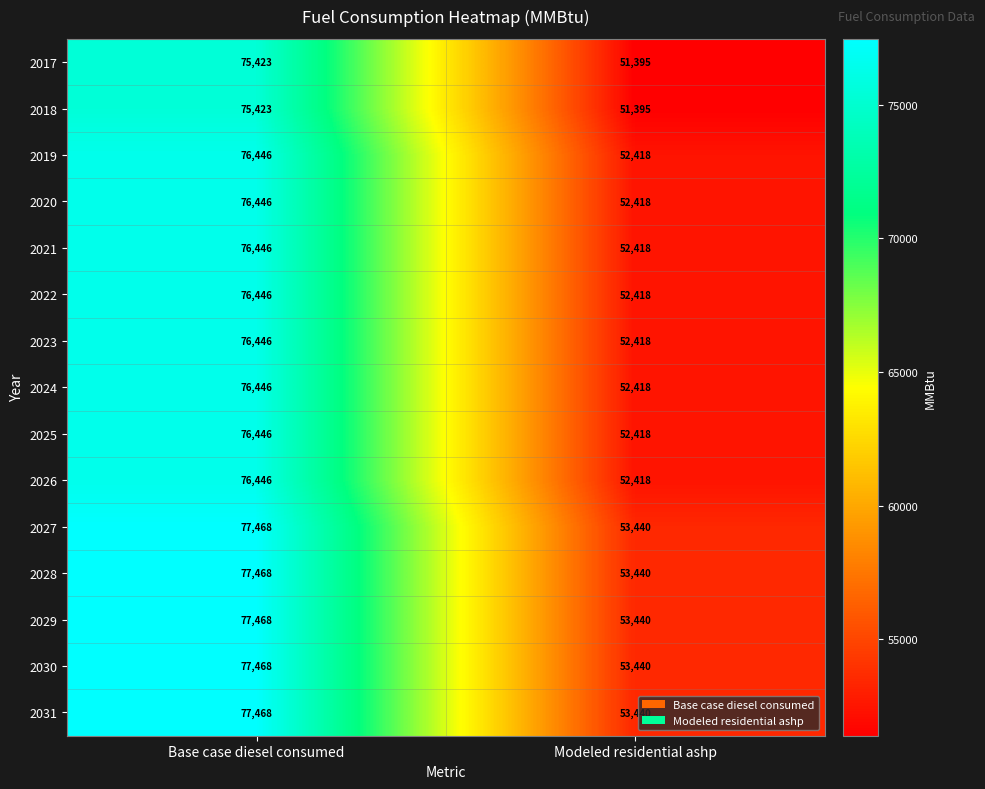

What is the difference between the highest and lowest values at Modeled residential ashp?

2045